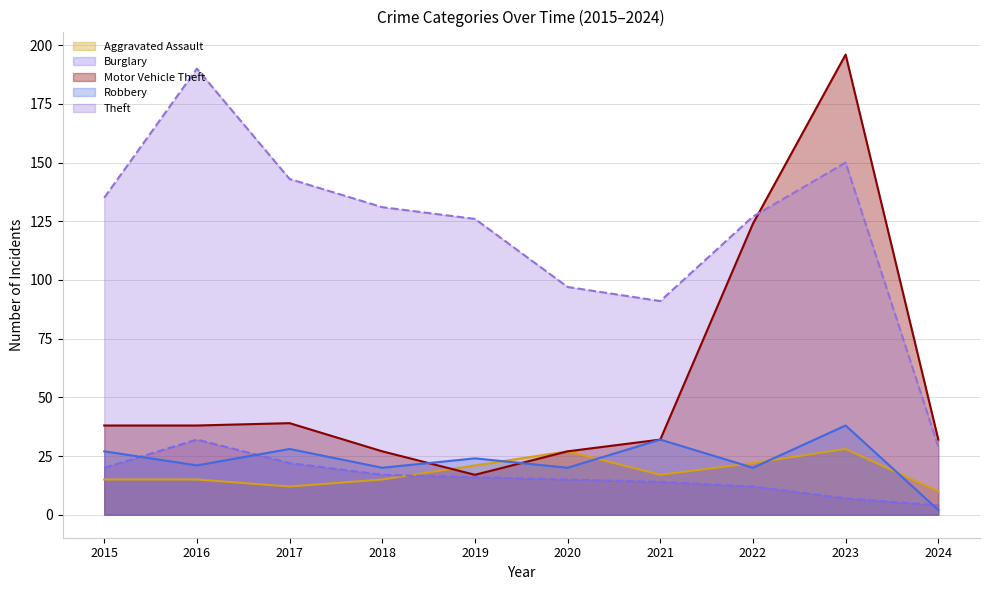

Where does the Theft series first go above 131?

2015